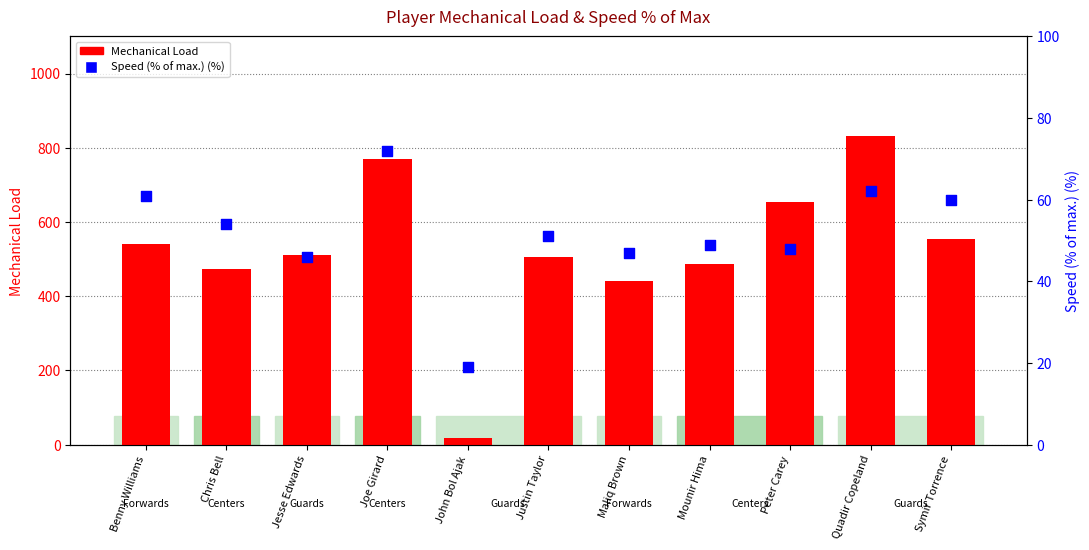

What is the total value across all series at Chris Bell?

528.2